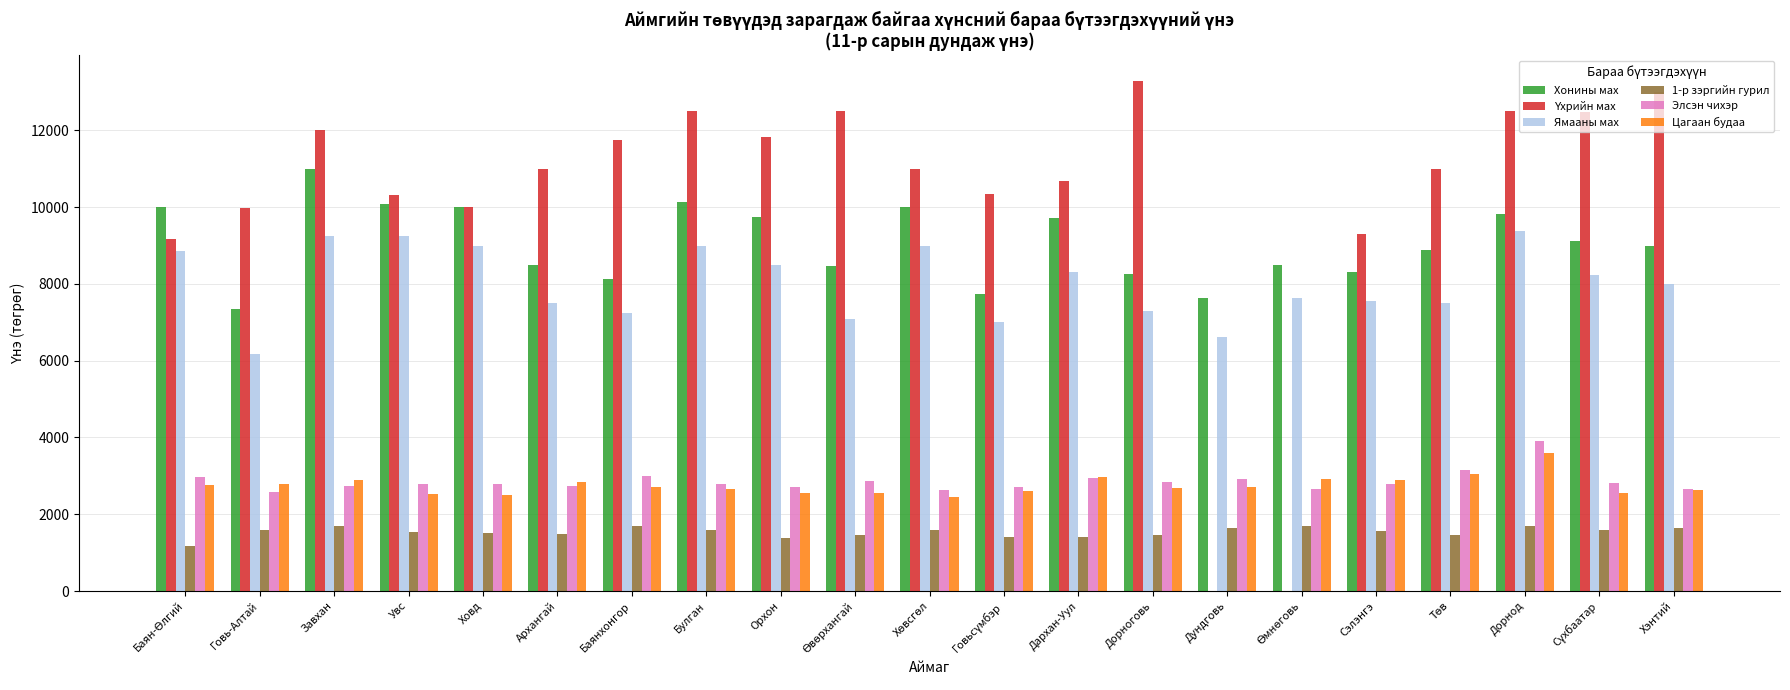

What is the total value across all series at Говьсүмбэр?

31821.4